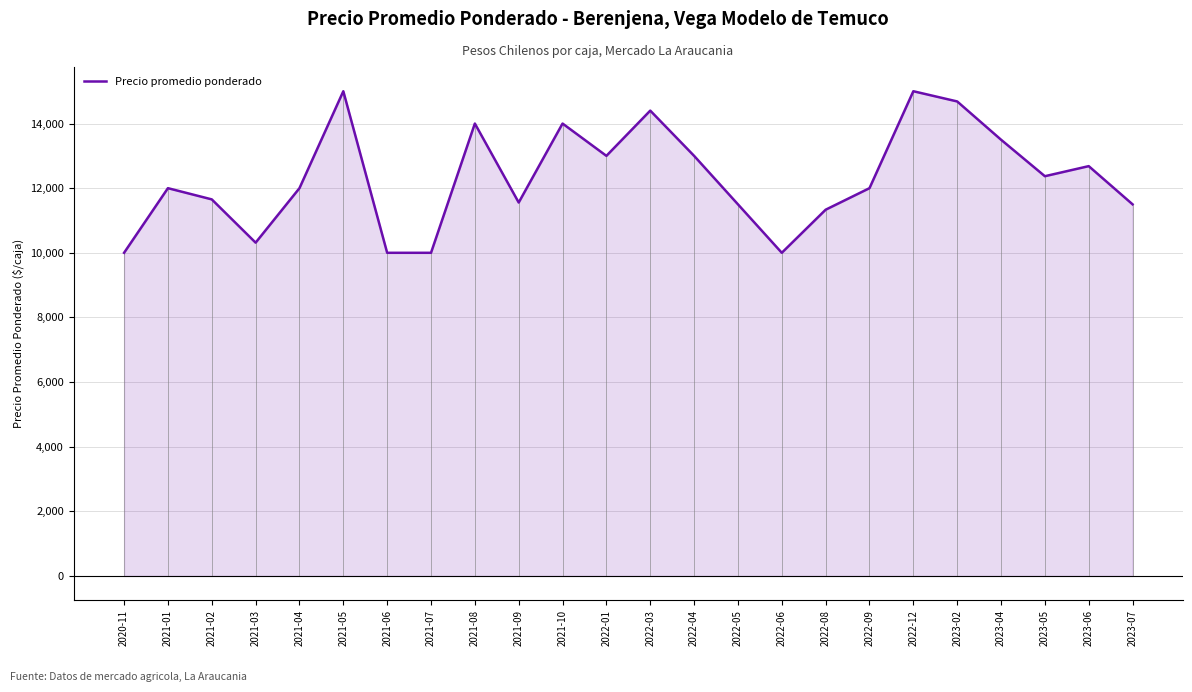

What is the minimum value shown in the chart?

10000.0